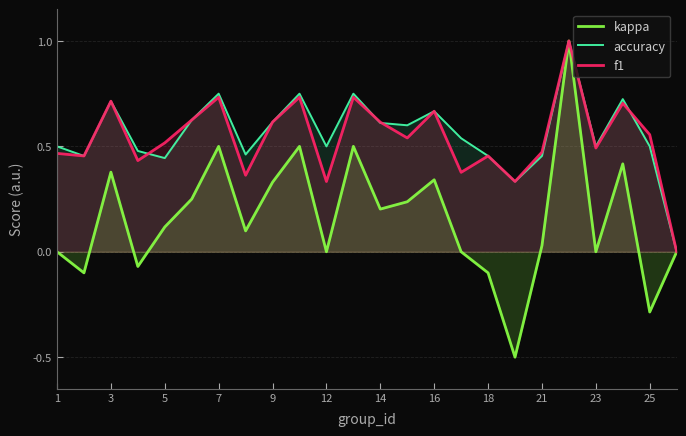

What is the minimum value shown in the chart?

-0.5